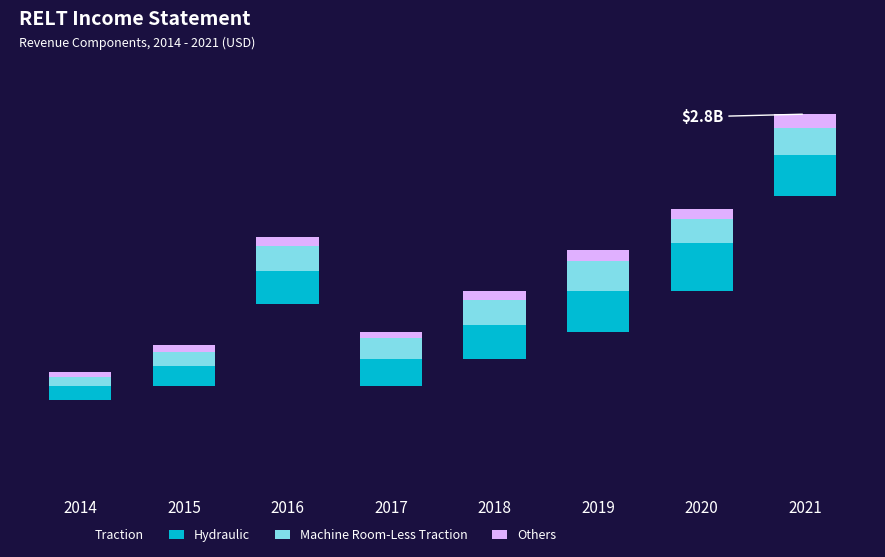

Does the chart contain stacked bars?

Yes